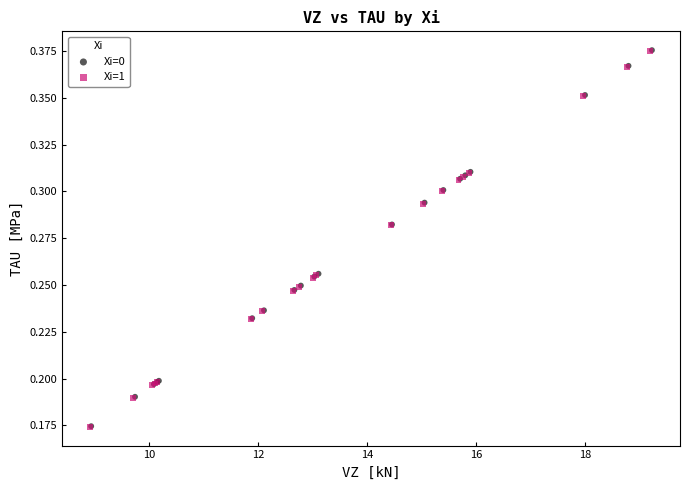

Which series has the largest Y range (max minus min)?

Xi=0